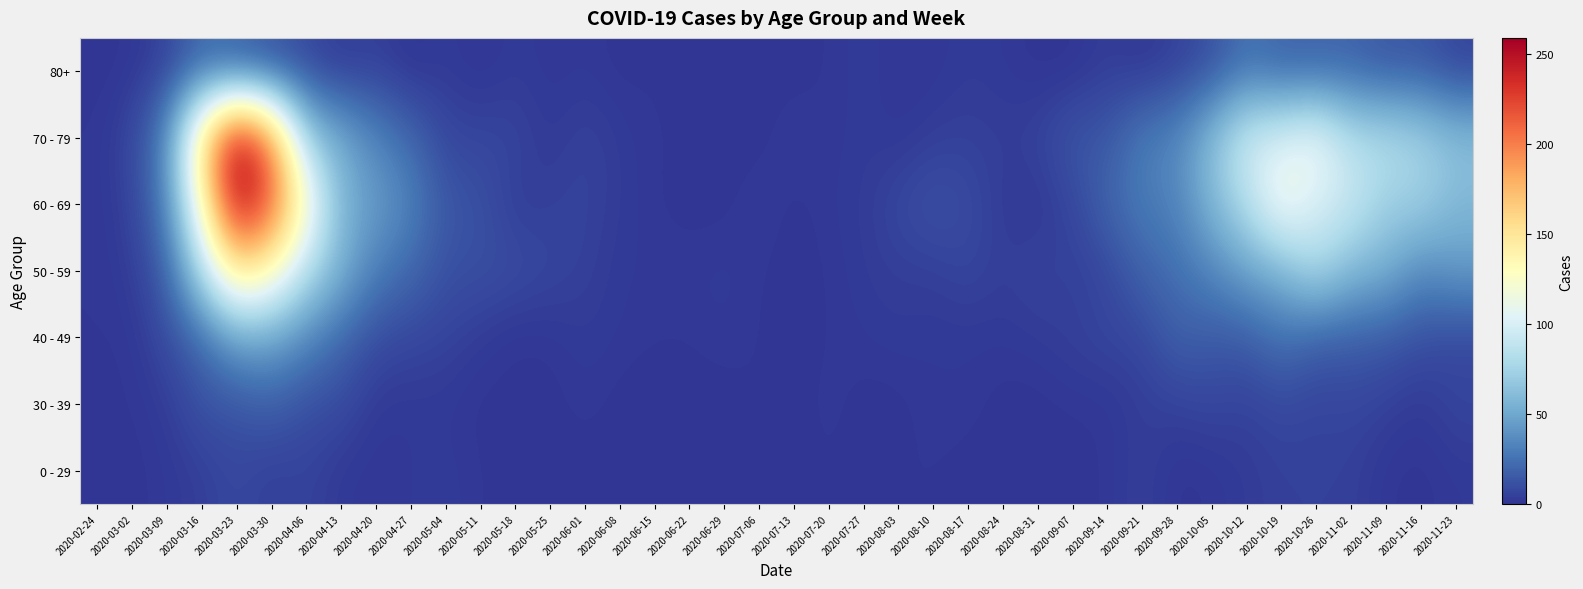

Count the number of categories in the chart.

40